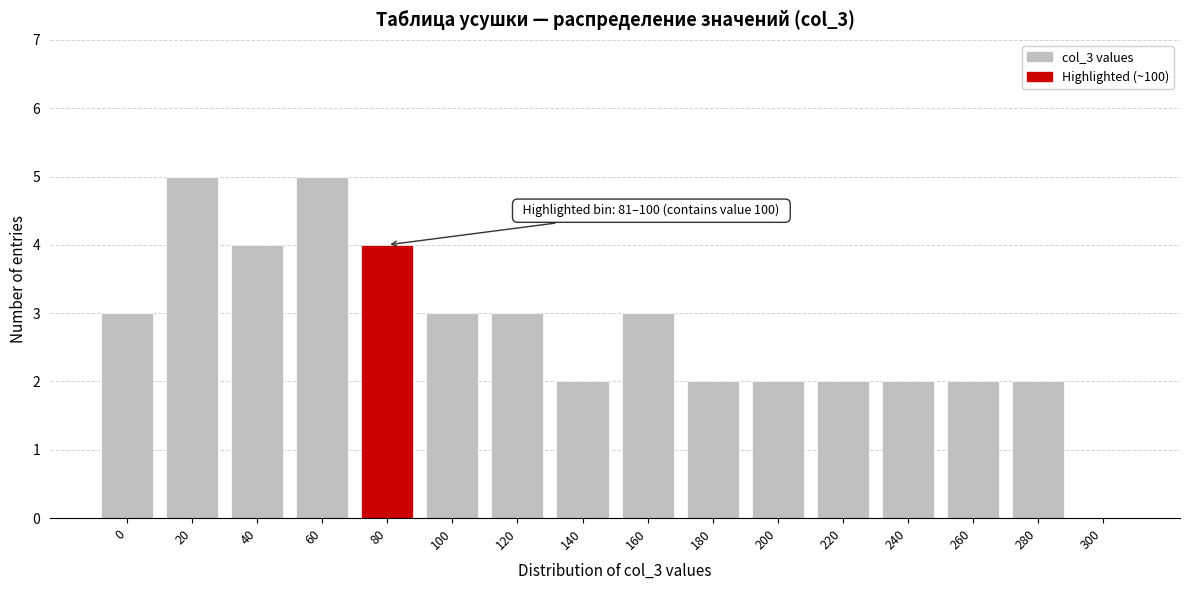

Reading right to left, what are all the values shown in this chart?

300=0	280=2	260=2	240=2	220=2	200=2	180=2	160=3	140=2	120=3	100=3	80=4	60=5	40=4	20=5	0=3